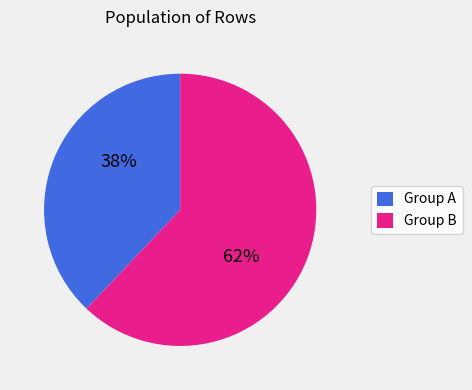

Which slice represents more than half of the pie?

Group B